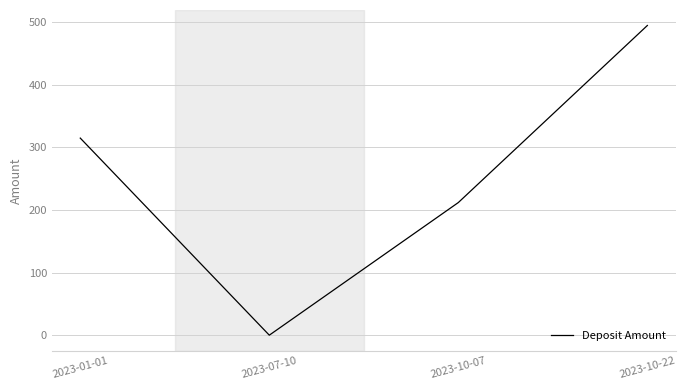

Rank the categories by value from lowest to highest.

2023-07-10, 2023-10-07, 2023-01-01, 2023-10-22